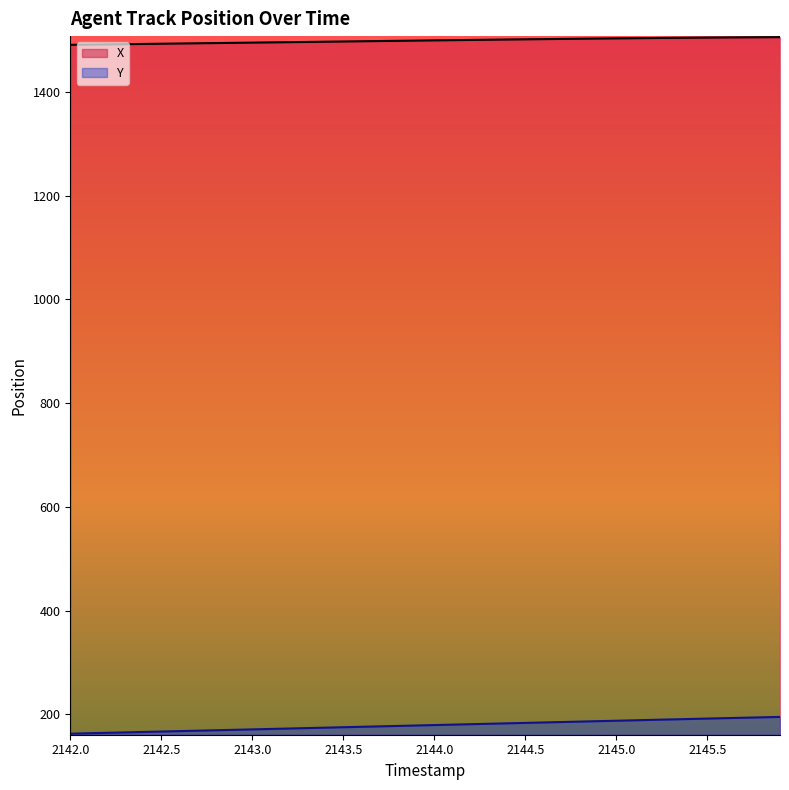

Is it true that X equals 1503.0 at 2145.0?

True